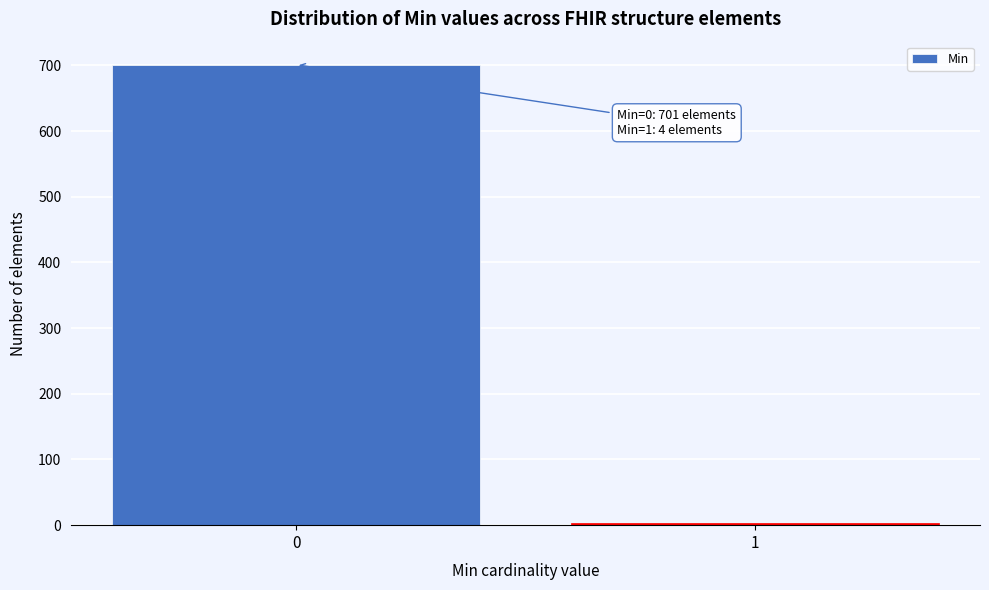

Reading left to right, list all the values displayed in this chart.

701	4